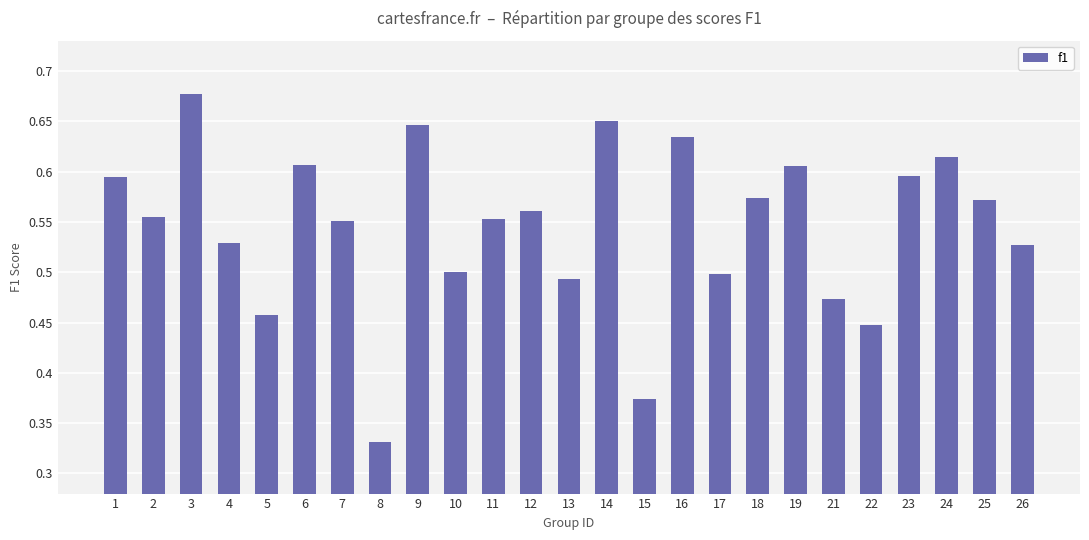

The value at 25 is 0.6. True or false?

True